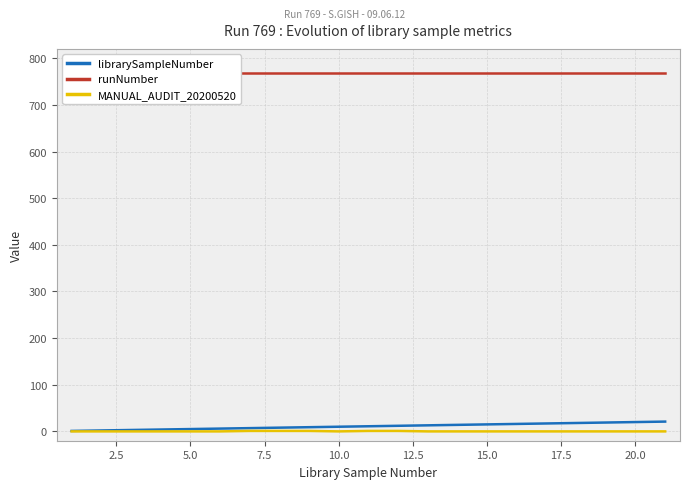

True or false: MANUAL_AUDIT_20200520 has more than 1 interior local peaks.

False